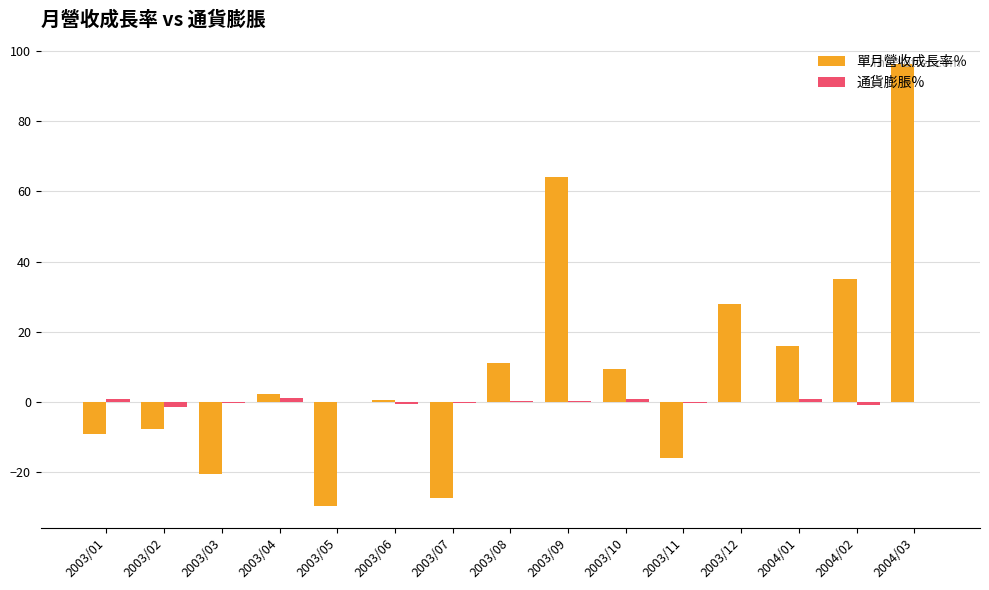

At which label does 單月營收成長率％ reach its peak?

2004/03